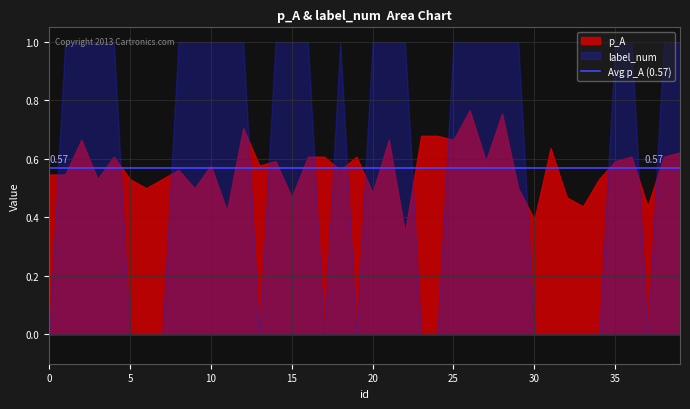

Is the value of label_num at 9 greater than the value of p_A at 26?

Yes